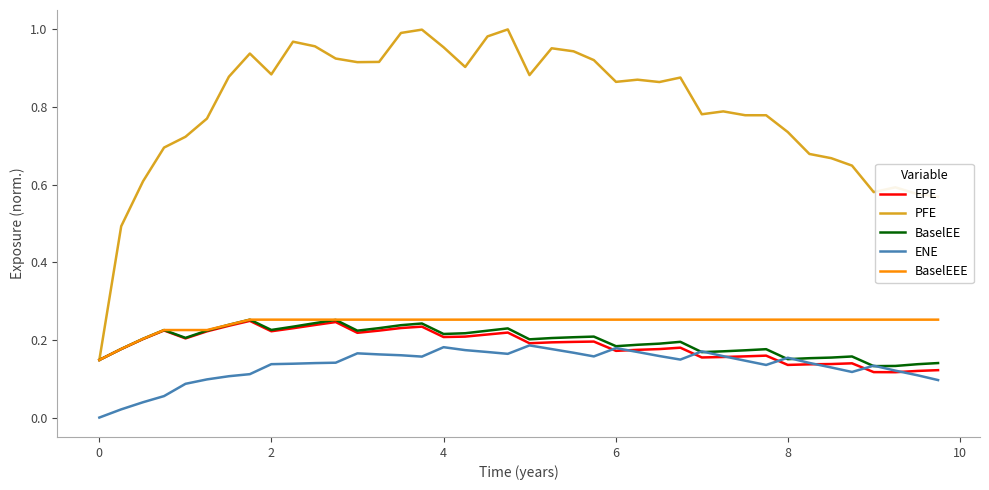

What are all the series names shown in the legend?

EPE, PFE, BaselEE, ENE, BaselEEE